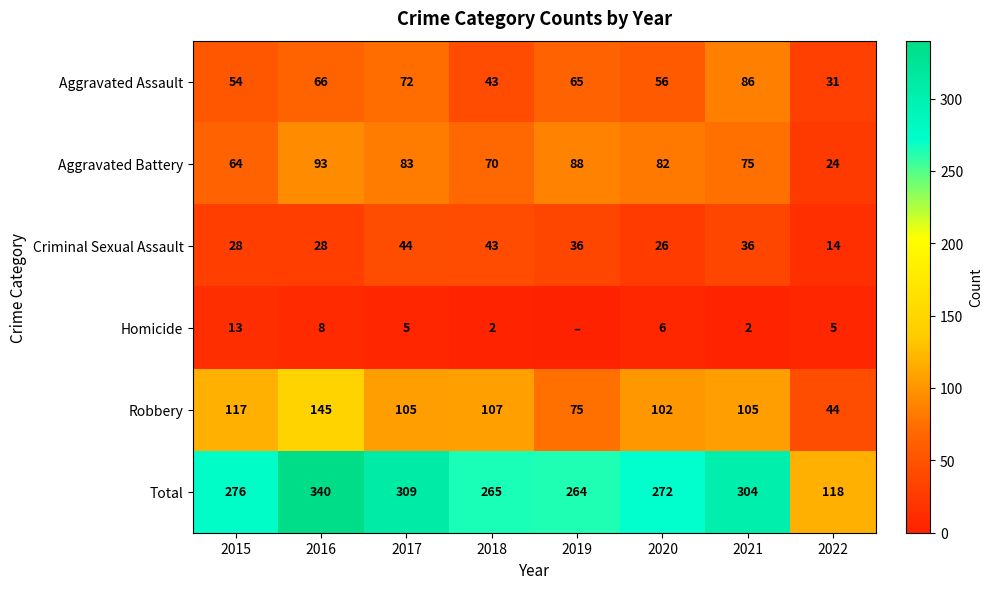

Which category has the lowest value in the Criminal Sexual Assault series?

2022